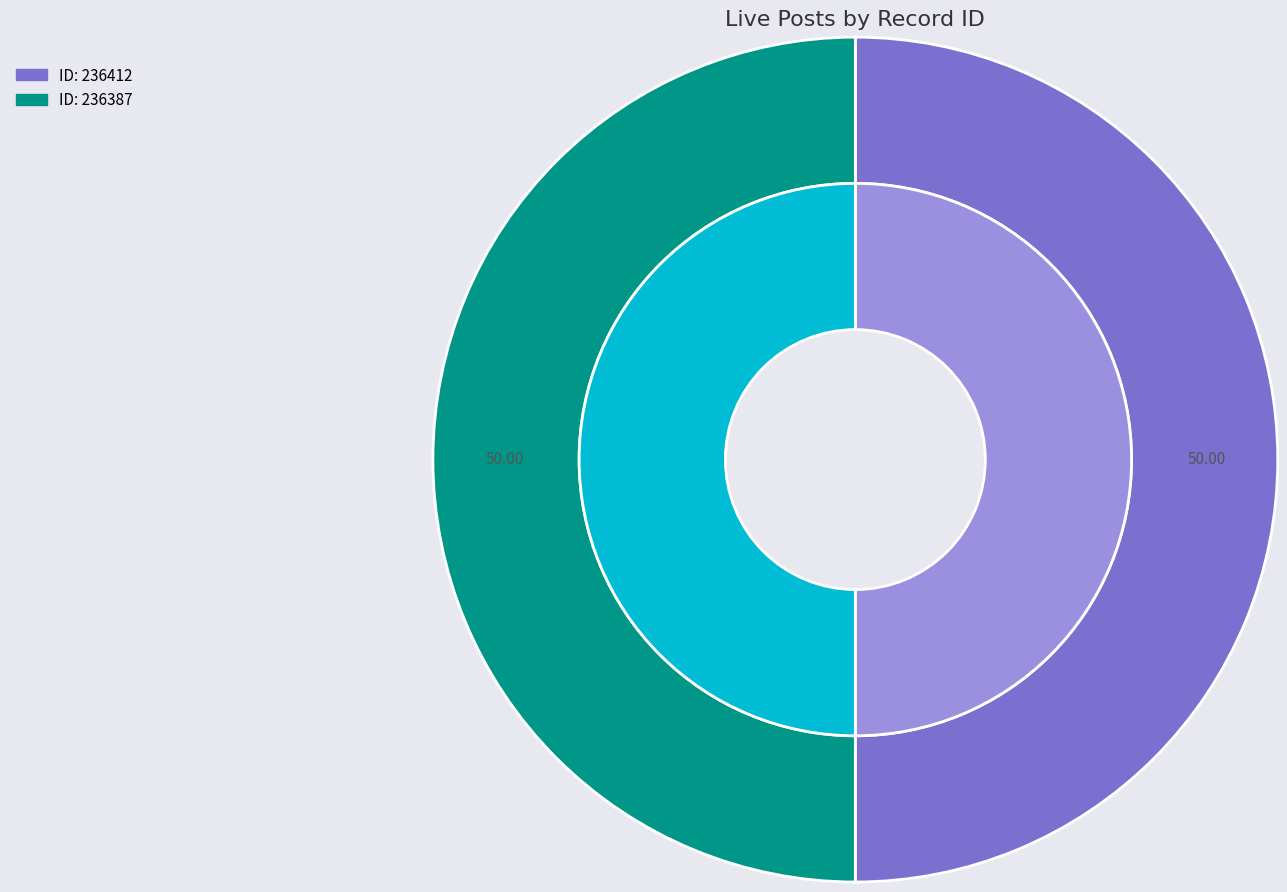

Is it true that 236387 is 36% of the pie?

False